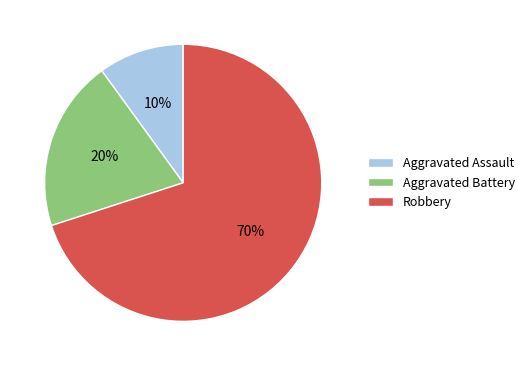

To the nearest percent, what percentage of the pie is Robbery?

70%